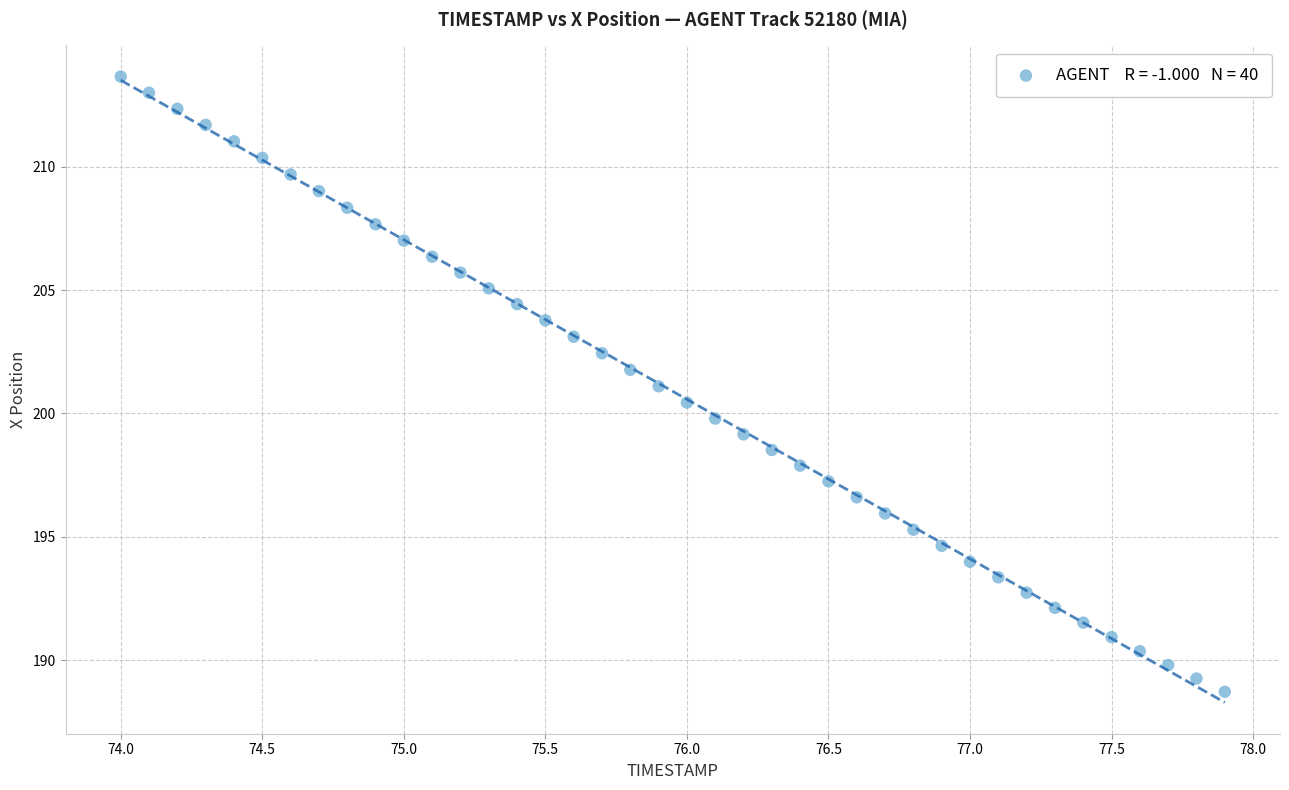

What is the range of Y values (max minus min)?

24.9